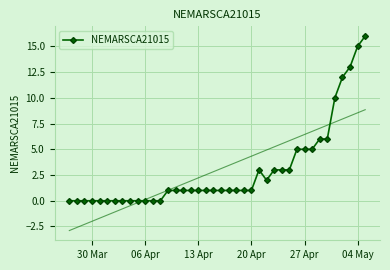

True or false: the data shows 0 at 19.

False